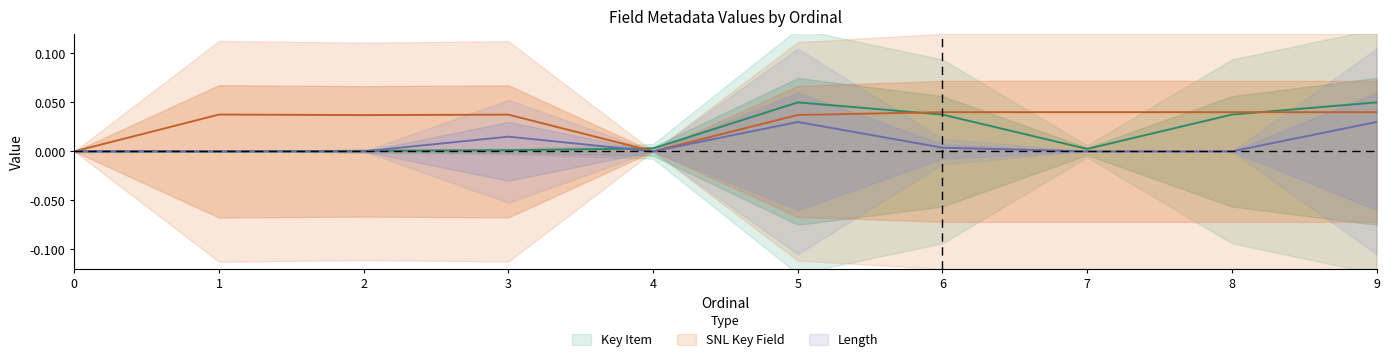

Rank the series by their maximum value, from highest to lowest.

Key Item, SNL Key Field, Length